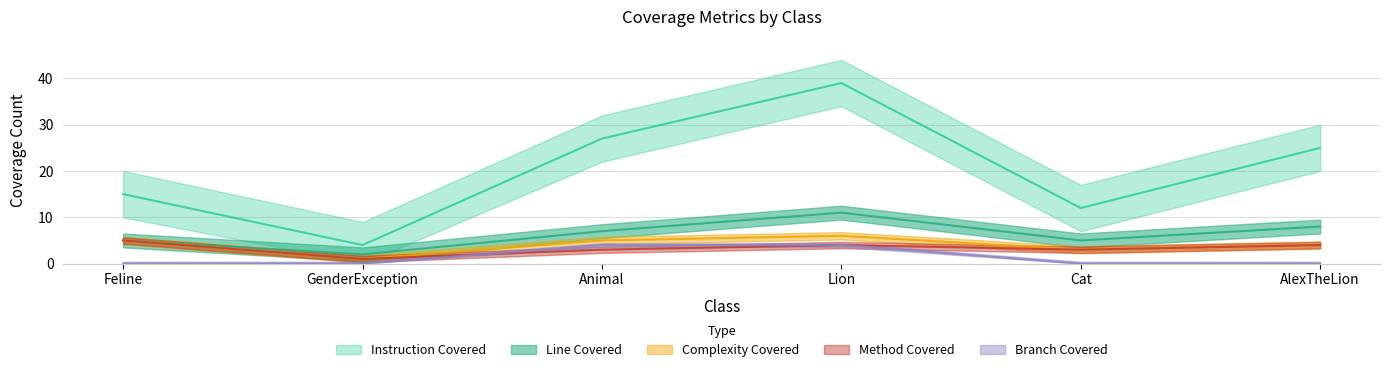

What is the maximum value shown in the chart?

39